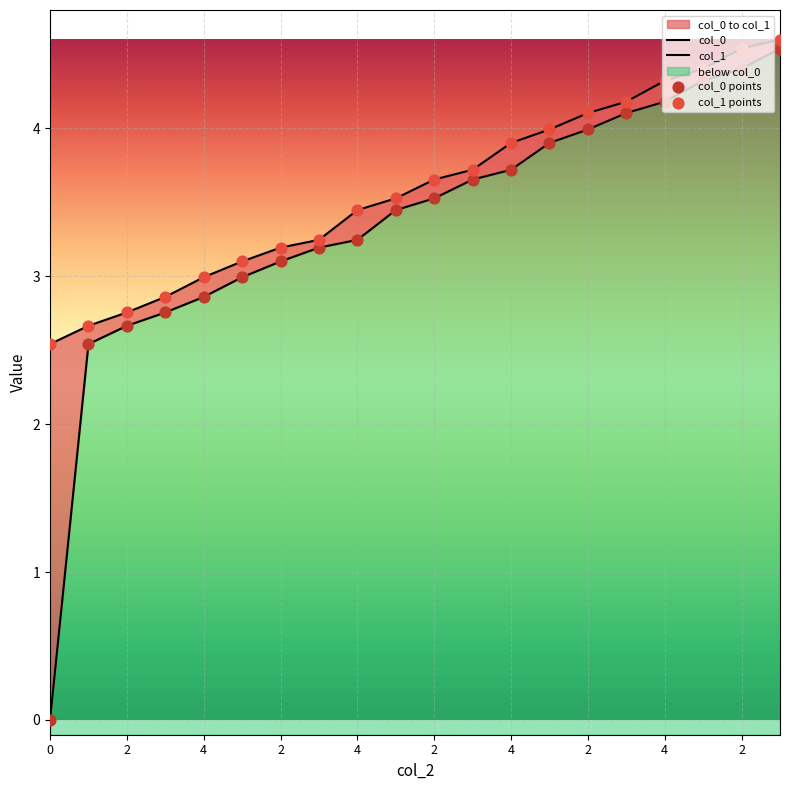

What is the total value across all series at 3?

5.6